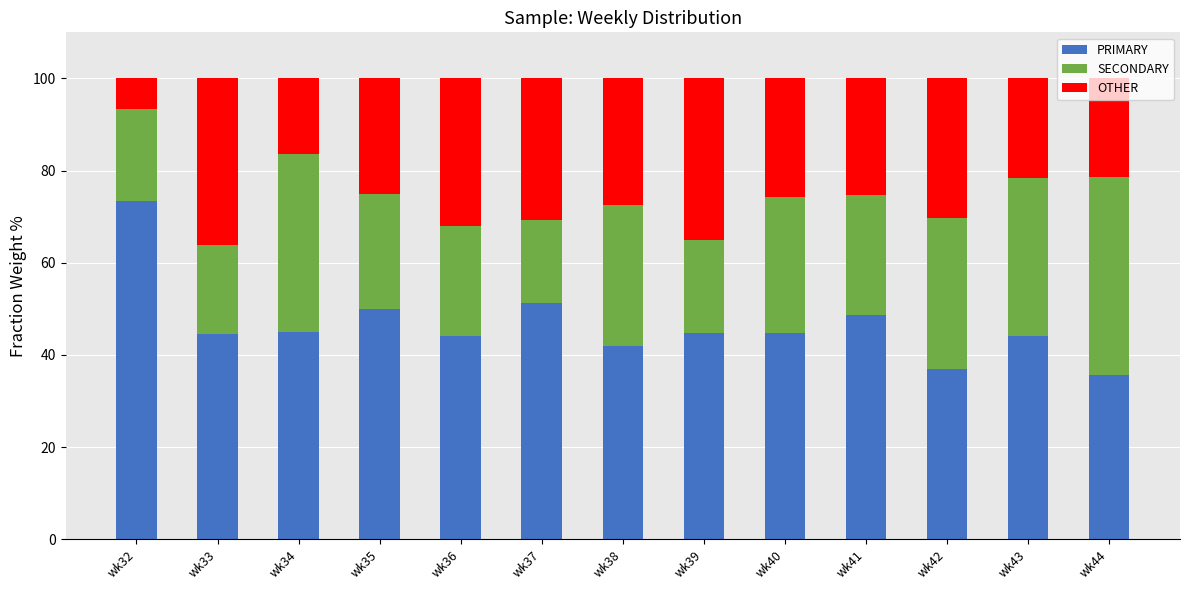

What is the lowest value of the PRIMARY series?

35.7